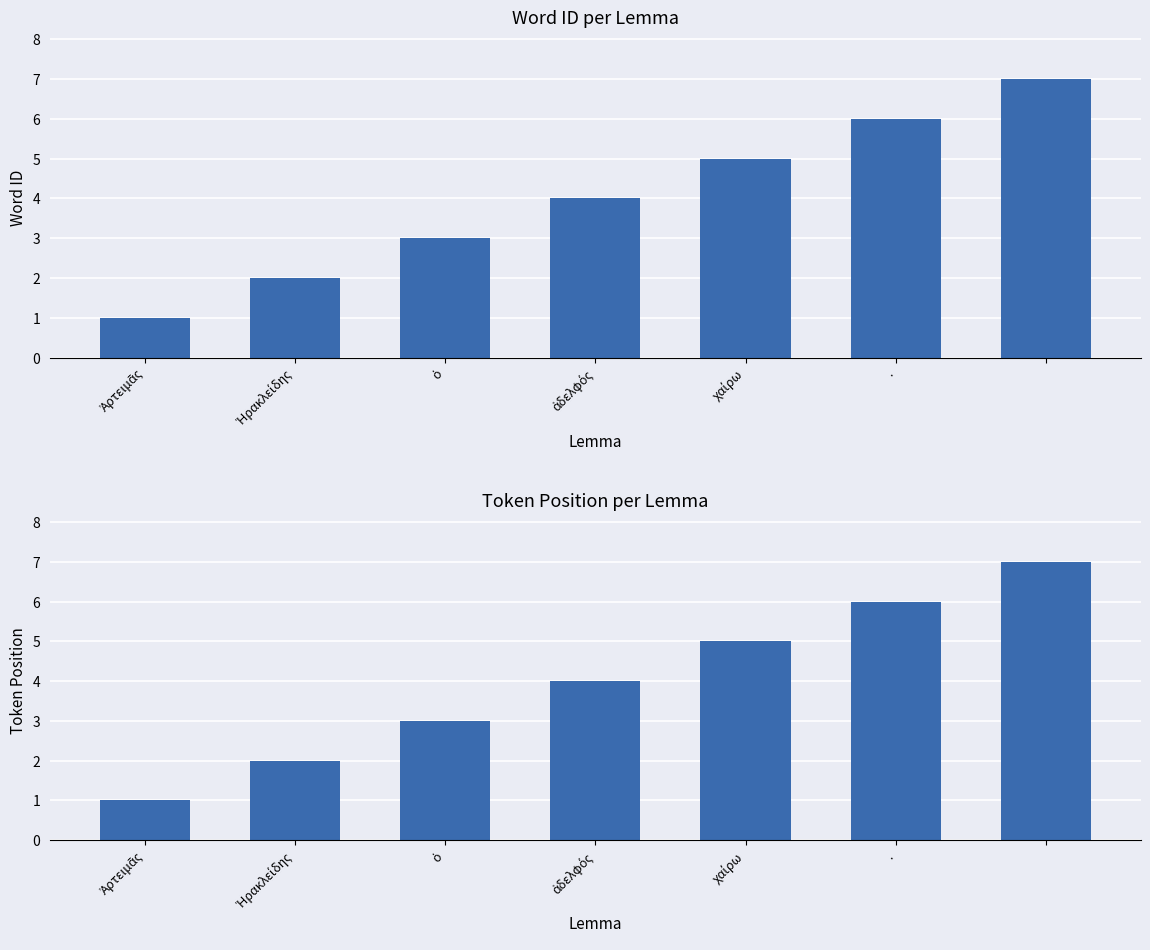

How many series are shown in this chart?

2